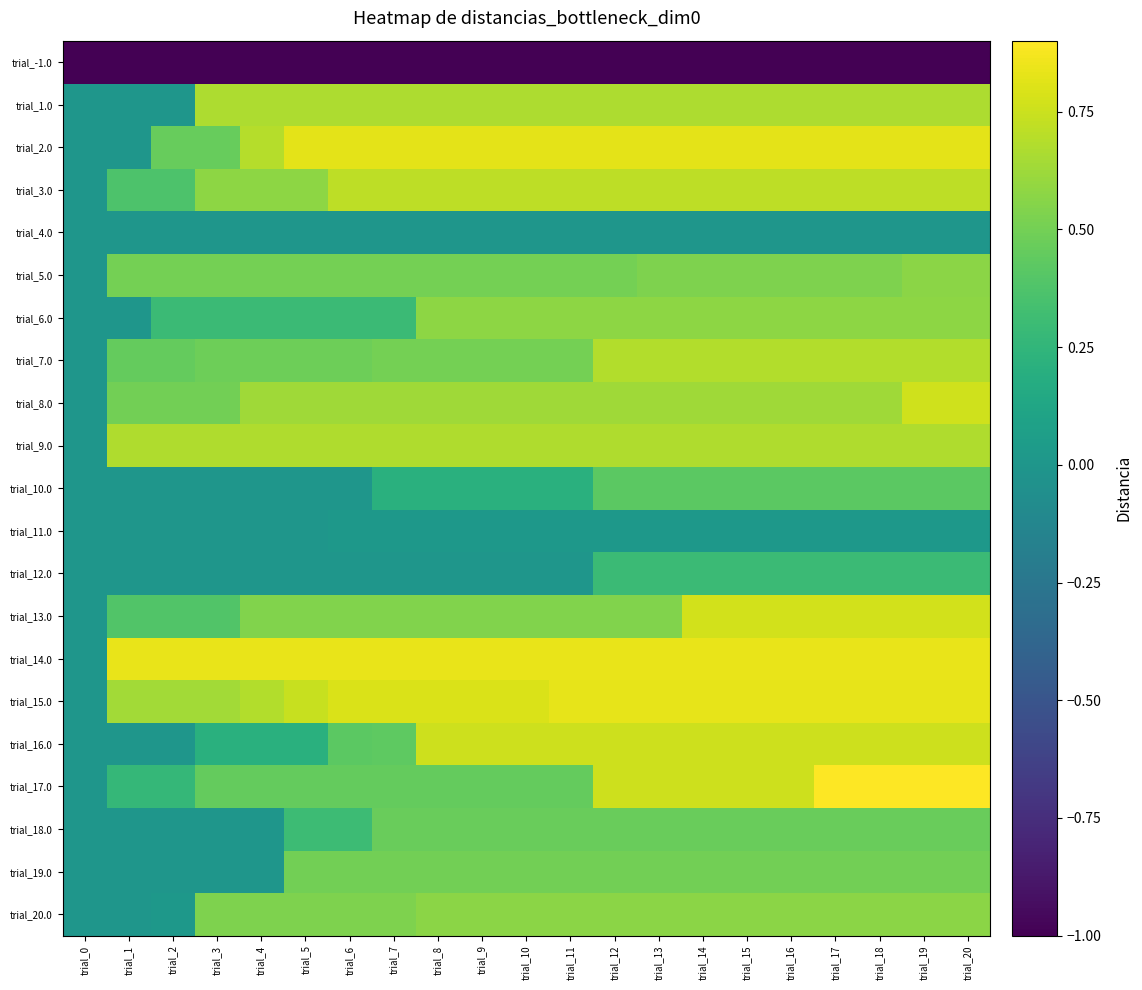

Which category has the highest value across all series?

trial_17